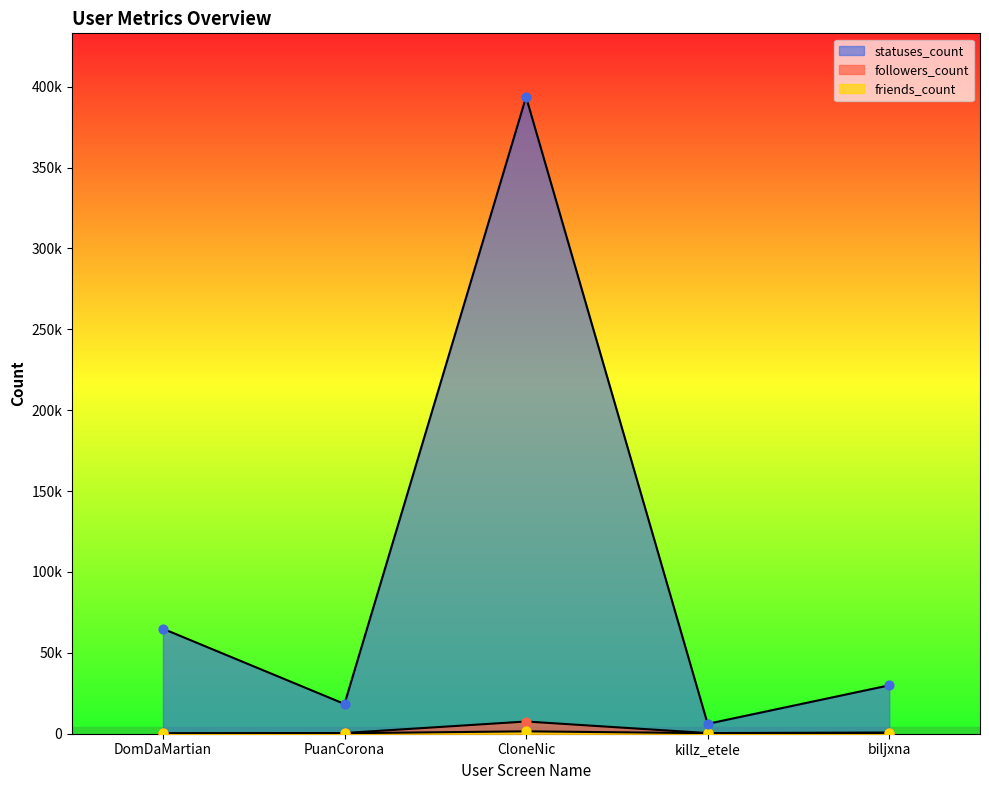

Which series has the widest spread of Y values?

statuses_count